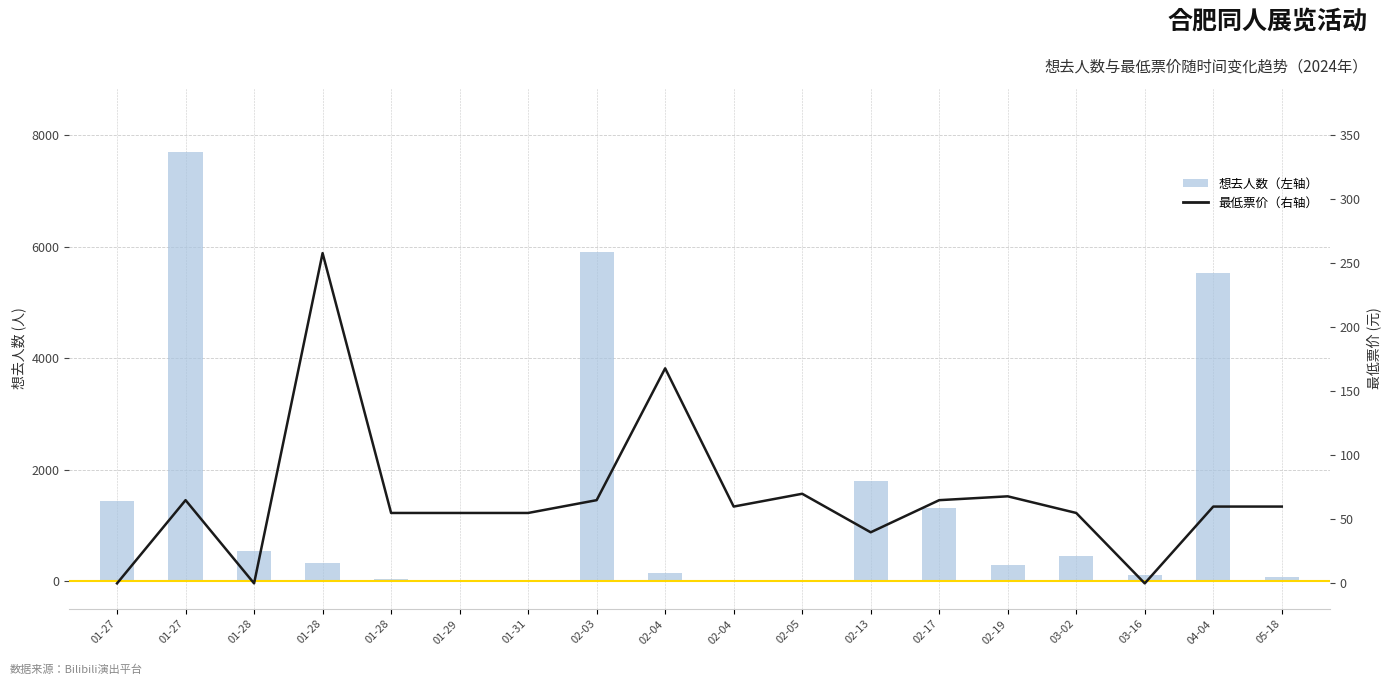

The 最低票价 series shows 27.0 at 02-04. True or false?

False